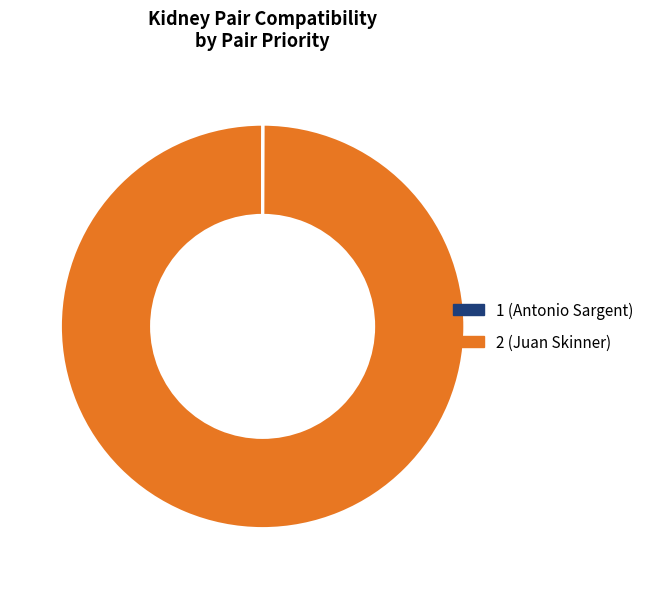

Which category has the biggest portion of the pie?

2 (Juan Skinner)